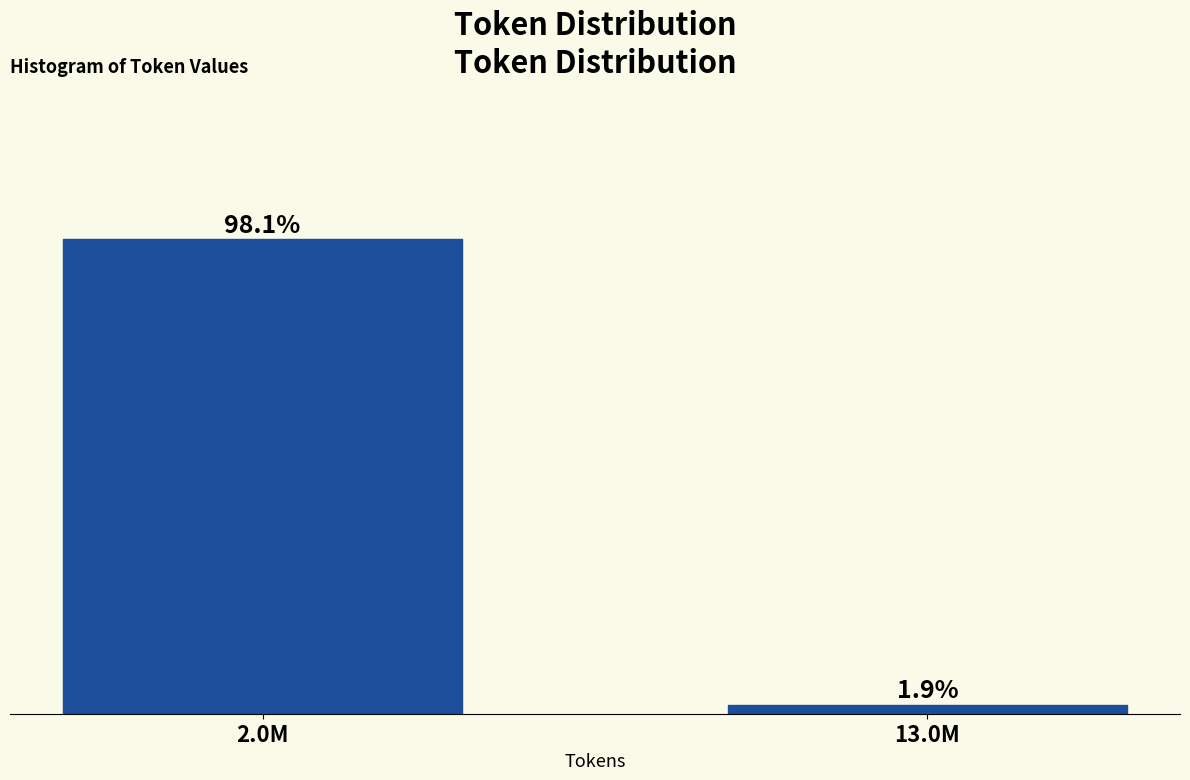

Rank the categories by value from lowest to highest.

13.0M, 2.0M